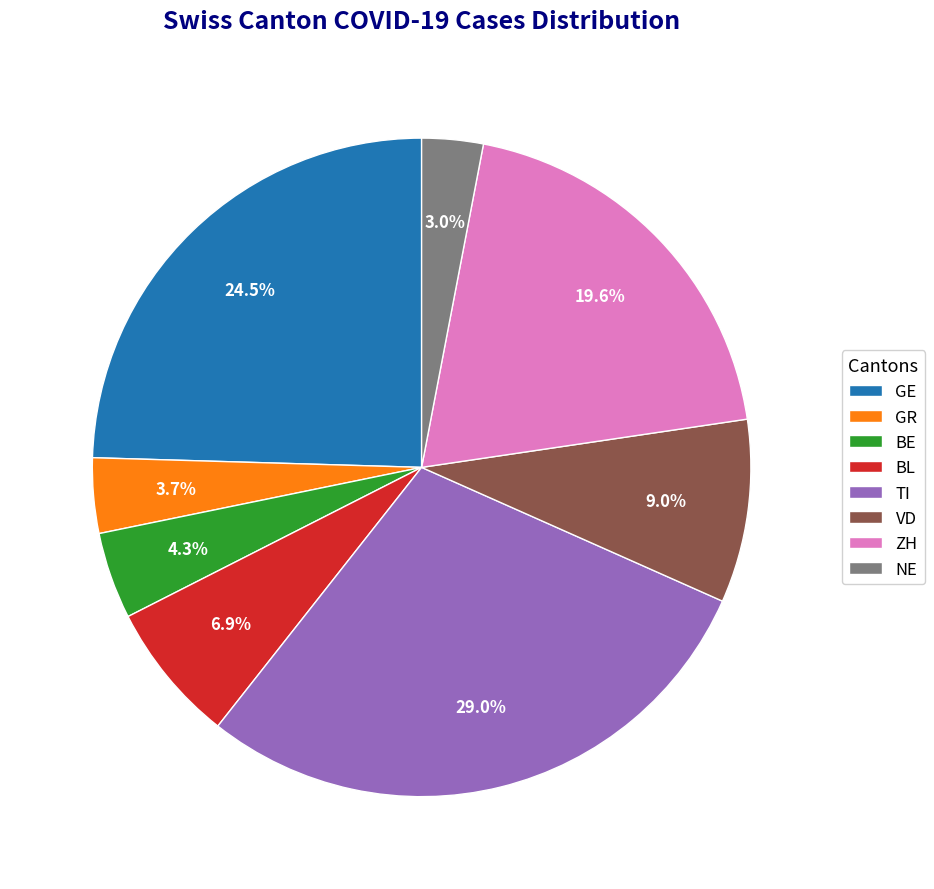

Count the number of slices in the pie.

8